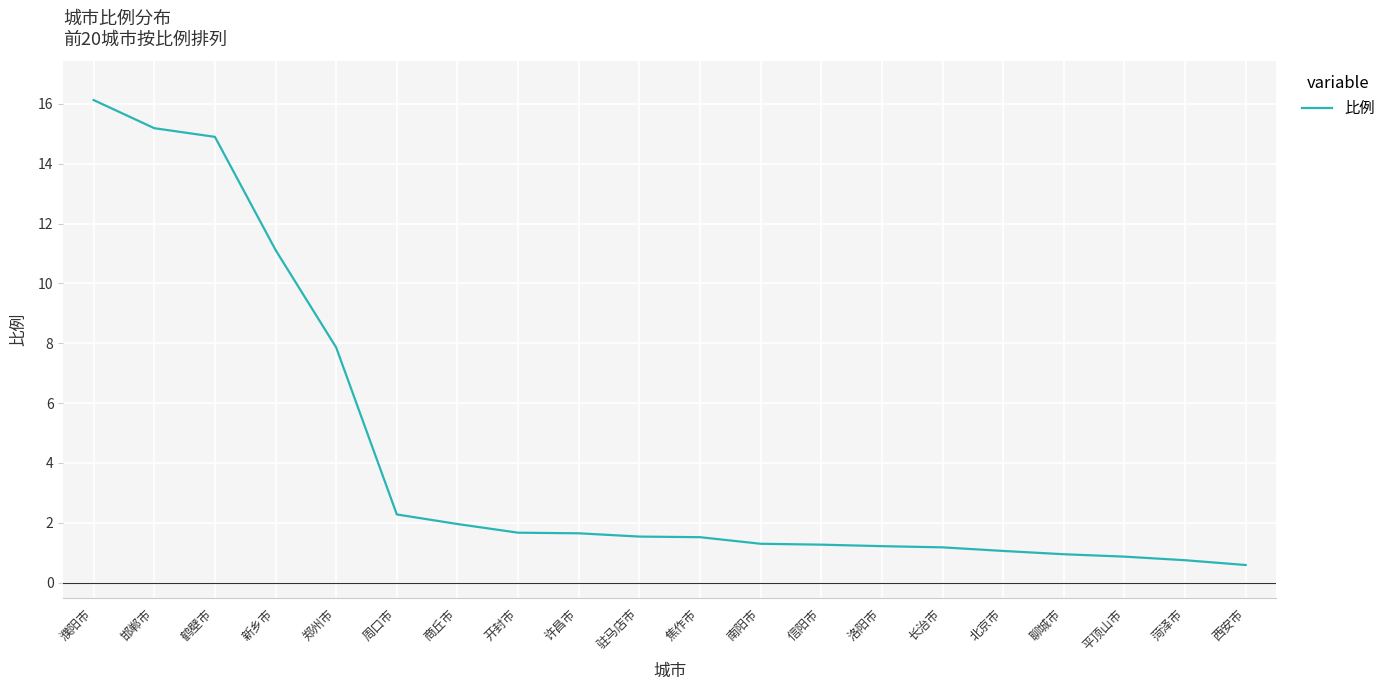

Which category has the lowest value across all series?

西安市